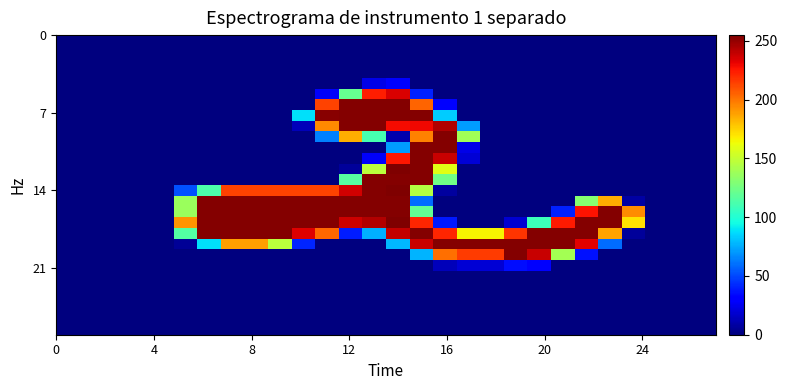

Reading left to right, transcribe all the data shown in this chart.

row_0: 0	0	0	0	0	0	0	0	0	0	0	0	0	0	0	0	0	0	0	0	0	0	0	0	0	0	0	0
row_1: 0	0	0	0	0	0	0	0	0	0	0	0	0	0	0	0	0	0	0	0	0	0	0	0	0	0	0	0
row_2: 0	0	0	0	0	0	0	0	0	0	0	0	0	0	0	0	0	0	0	0	0	0	0	0	0	0	0	0
row_3: 0	0	0	0	0	0	0	0	0	0	0	0	0	0	0	0	0	0	0	0	0	0	0	0	0	0	0	0
row_4: 0	0	0	0	0	0	0	0	0	0	0	0	0	23	28	0	0	0	0	0	0	0	0	0	0	0	0	0
row_5: 0	0	0	0	0	0	0	0	0	0	0	27	121	224	235	40	0	0	0	0	0	0	0	0	0	0	0	0
row_6: 0	0	0	0	0	0	0	0	0	0	0	214	254	254	254	205	31	0	0	0	0	0	0	0	0	0	0	0
row_7: 0	0	0	0	0	0	0	0	0	0	88	253	254	254	254	254	83	0	0	0	0	0	0	0	0	0	0	0
row_8: 0	0	0	0	0	0	0	0	0	0	13	195	254	254	229	230	244	71	0	0	0	0	0	0	0	0	0	0
row_9: 0	0	0	0	0	0	0	0	0	0	0	64	185	111	10	197	254	139	0	0	0	0	0	0	0	0	0	0
row_10: 0	0	0	0	0	0	0	0	0	0	0	0	0	0	71	254	254	23	0	0	0	0	0	0	0	0	0	0
row_11: 0	0	0	0	0	0	0	0	0	0	0	0	0	27	226	254	239	19	0	0	0	0	0	0	0	0	0	0
row_12: 0	0	0	0	0	0	0	0	0	0	0	0	6	147	255	254	159	0	0	0	0	0	0	0	0	0	0	0
row_13: 0	0	0	0	0	0	0	0	0	0	0	0	116	254	254	254	124	0	0	0	0	0	0	0	0	0	0	0
row_14: 0	0	0	0	0	52	113	214	214	214	214	214	237	254	255	145	7	0	0	0	0	0	0	0	0	0	0	0
row_15: 0	0	0	0	0	137	254	254	254	254	254	254	254	254	254	59	0	0	0	0	0	0	131	185	8	0	0	0
row_16: 0	0	0	0	0	137	254	254	254	254	254	254	254	254	254	120	0	0	0	0	0	40	227	254	194	0	0	0
row_17: 0	0	0	0	0	192	254	254	254	254	254	254	238	244	255	222	38	0	0	18	108	225	254	254	171	0	0	0
row_18: 0	0	0	0	0	115	254	254	254	254	234	204	39	76	240	254	222	166	166	218	254	254	254	188	6	0	0	0
row_19: 0	0	0	0	0	5	88	189	189	147	41	0	0	0	78	239	254	254	254	254	254	254	233	59	0	0	0	0
row_20: 0	0	0	0	0	0	0	0	0	0	0	0	0	0	0	77	202	216	216	254	239	140	36	0	0	0	0	0
row_21: 0	0	0	0	0	0	0	0	0	0	0	0	0	0	0	0	13	19	19	35	29	0	0	0	0	0	0	0
row_22: 0	0	0	0	0	0	0	0	0	0	0	0	0	0	0	0	0	0	0	0	0	0	0	0	0	0	0	0
row_23: 0	0	0	0	0	0	0	0	0	0	0	0	0	0	0	0	0	0	0	0	0	0	0	0	0	0	0	0
row_24: 0	0	0	0	0	0	0	0	0	0	0	0	0	0	0	0	0	0	0	0	0	0	0	0	0	0	0	0
row_25: 0	0	0	0	0	0	0	0	0	0	0	0	0	0	0	0	0	0	0	0	0	0	0	0	0	0	0	0
row_26: 0	0	0	0	0	0	0	0	0	0	0	0	0	0	0	0	0	0	0	0	0	0	0	0	0	0	0	0
row_27: 0	0	0	0	0	0	0	0	0	0	0	0	0	0	0	0	0	0	0	0	0	0	0	0	0	0	0	0